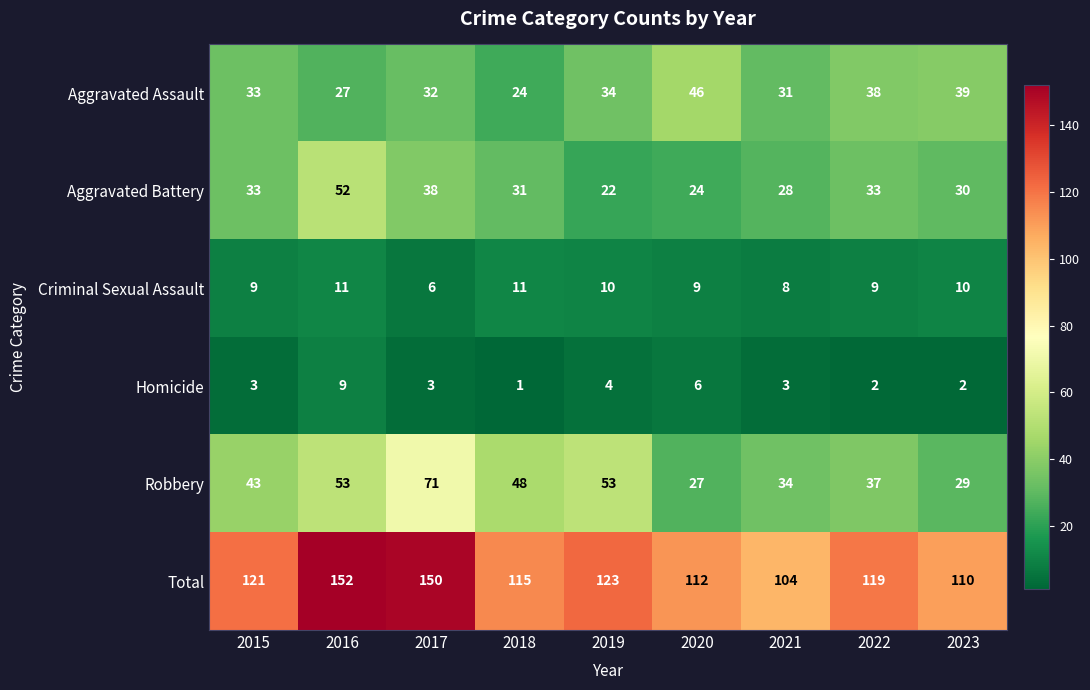

Which label corresponds to the largest value in the chart?

2016